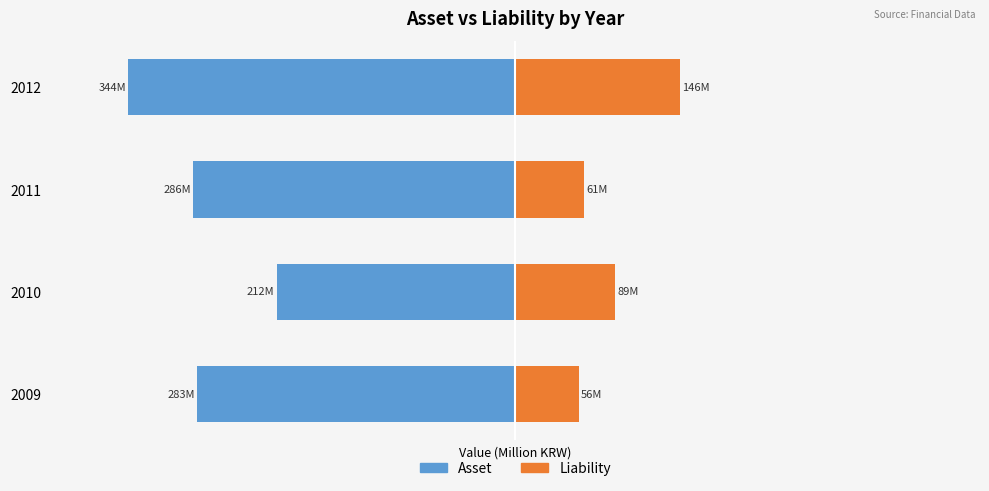

Are the bars grouped side by side (vs. stacked)?

Yes